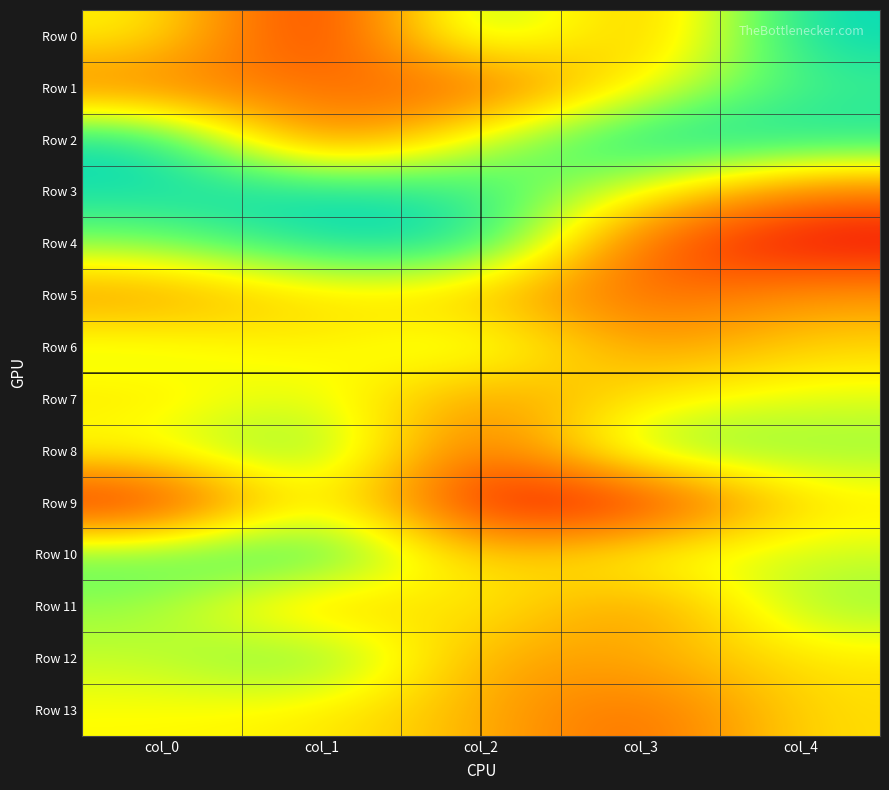

How many data points does each series have?

5